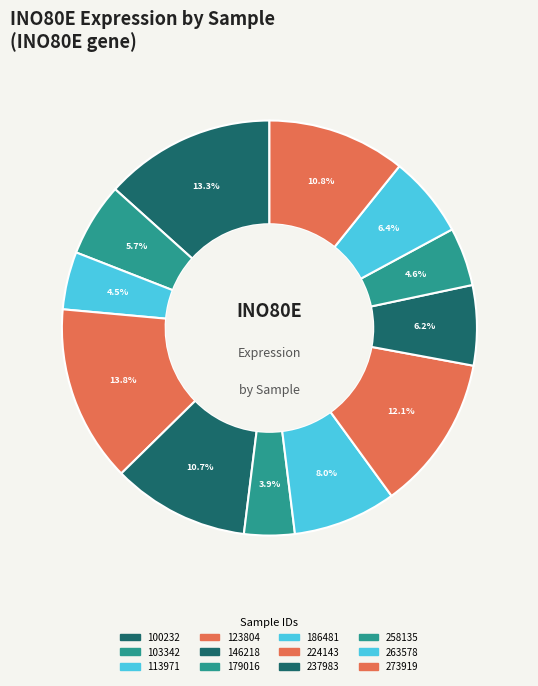

Which slice is the largest?

123804